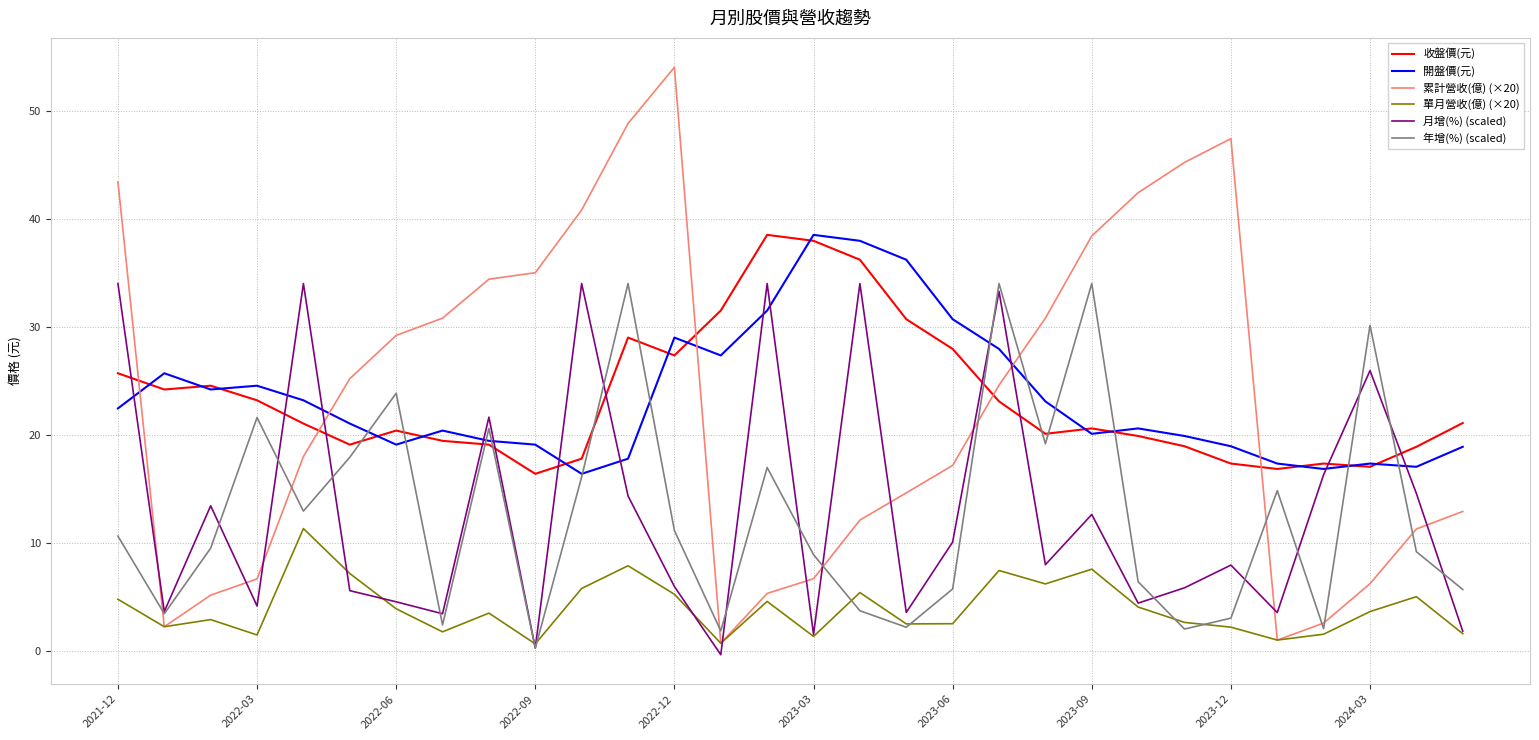

What is the average value of the 單月營收(億) (×20) series?

4.0